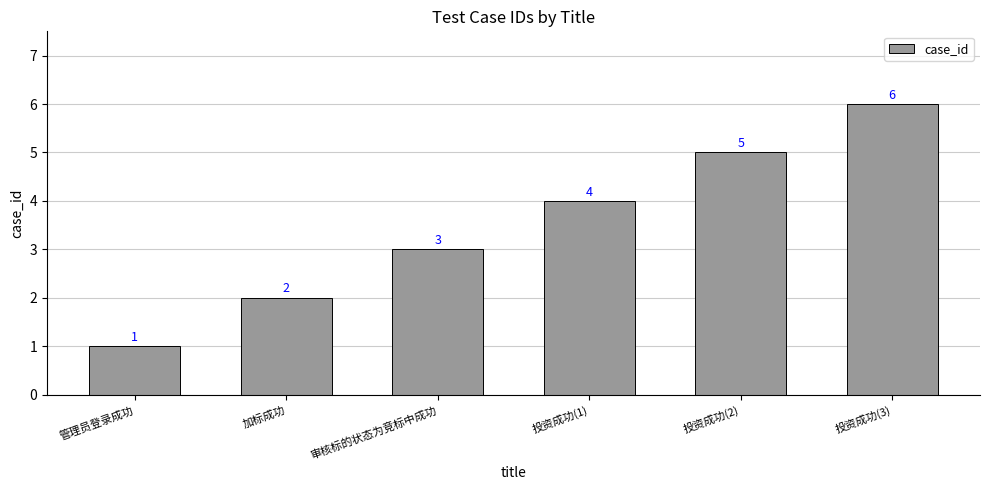

Reading left to right, transcribe all the data shown in this chart.

管理员登录成功=1	加标成功=2	审核标的状态为竞标中成功=3	投资成功(1)=4	投资成功(2)=5	投资成功(3)=6